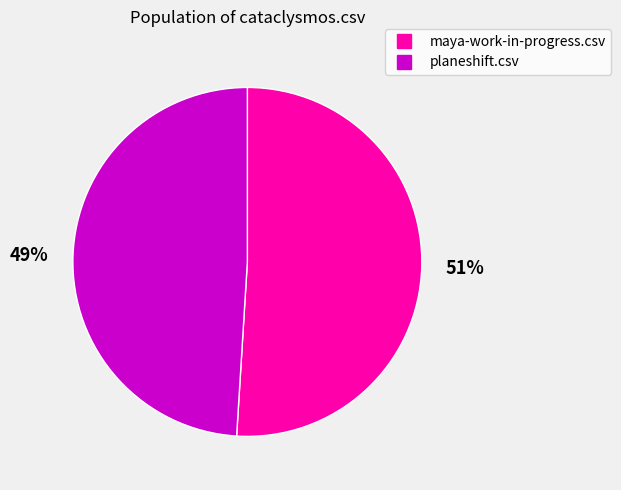

Is it true that planeshift.csv is 58% of the pie?

False